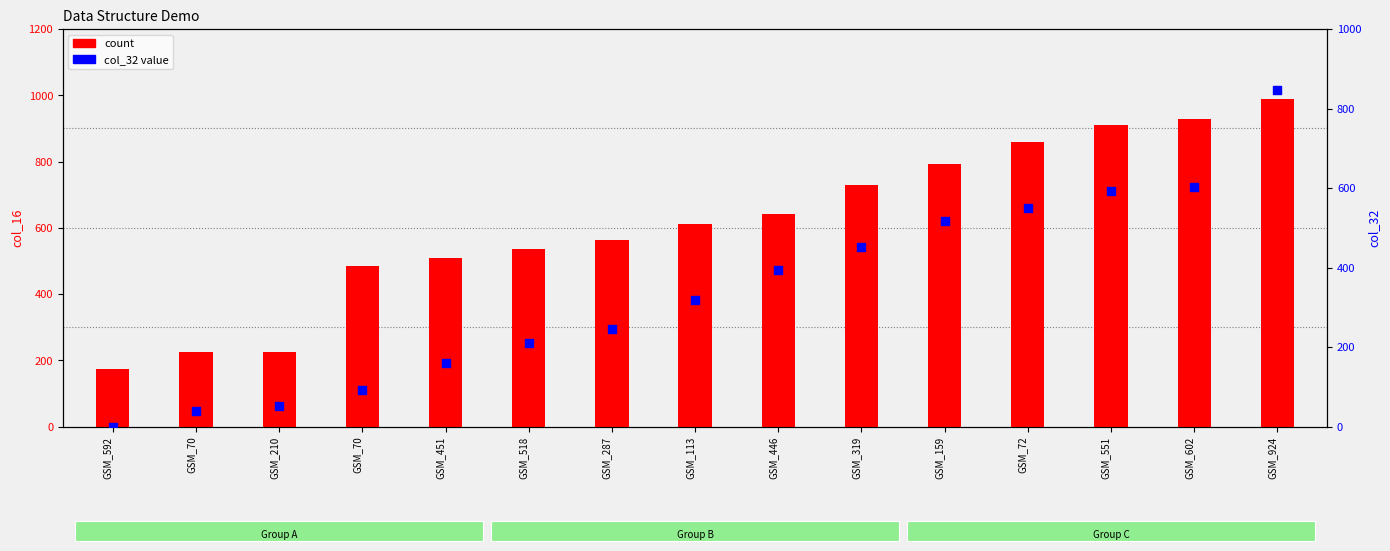

Which series reaches the minimum Y coordinate?

col_32 (percentile-like)